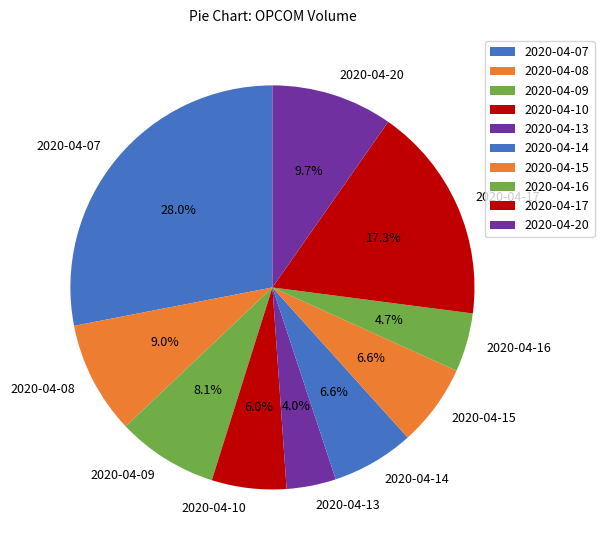

To the nearest percent, what is the average slice percentage?

10%